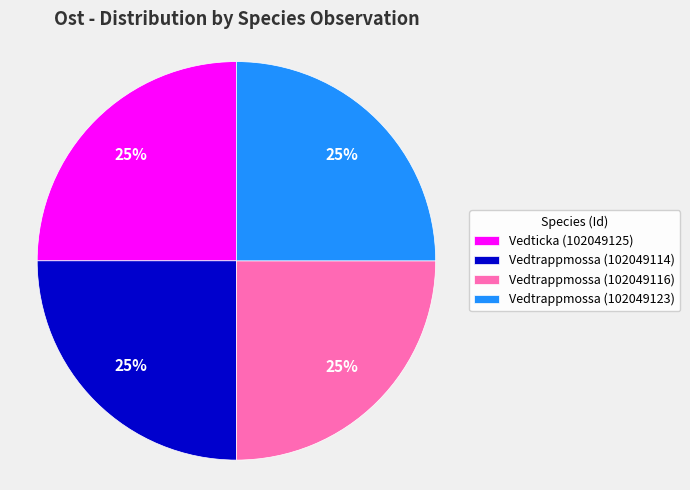

To the nearest percent, what percentage of the pie is Vedtrappmossa (102049116)?

25%